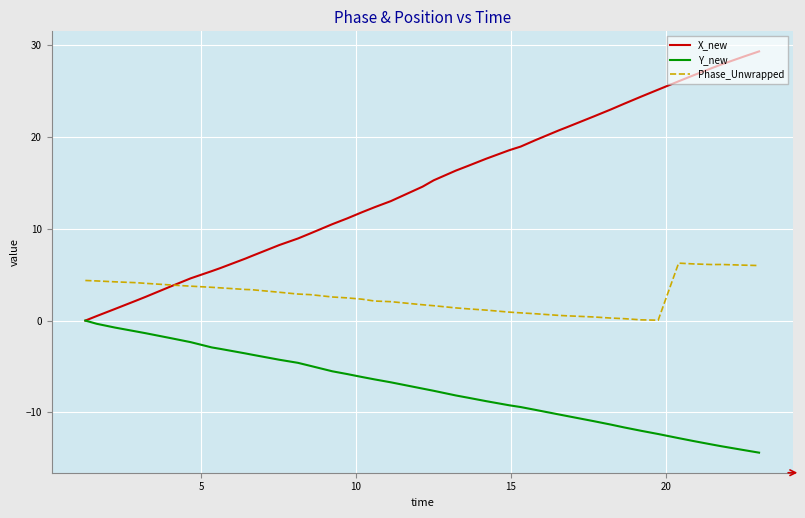

List the series in order of their peak value, lowest first.

Y_new, Phase_Unwrapped, X_new